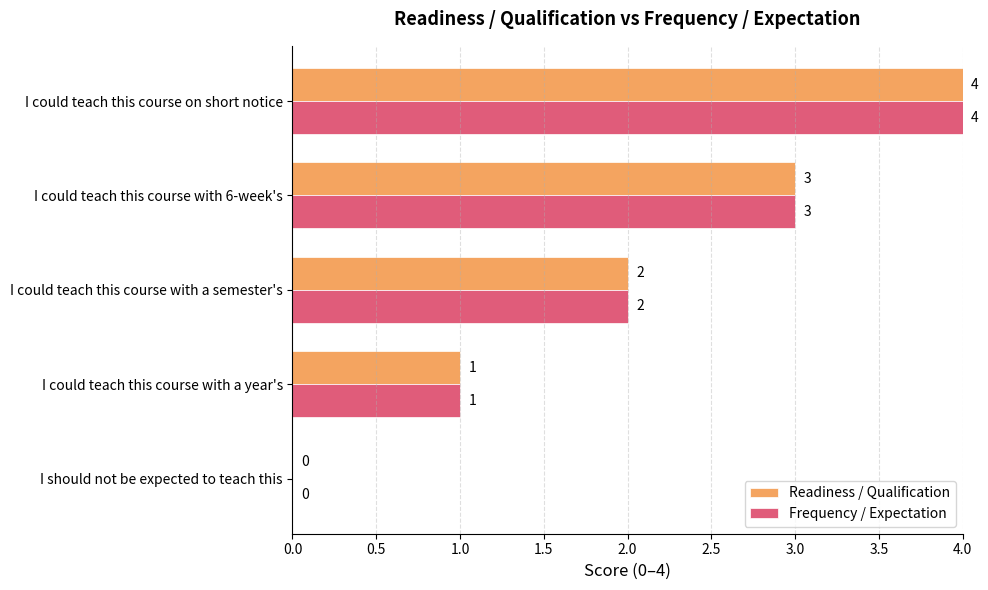

How many Frequency / Expectation values are between 1 and 3?

3